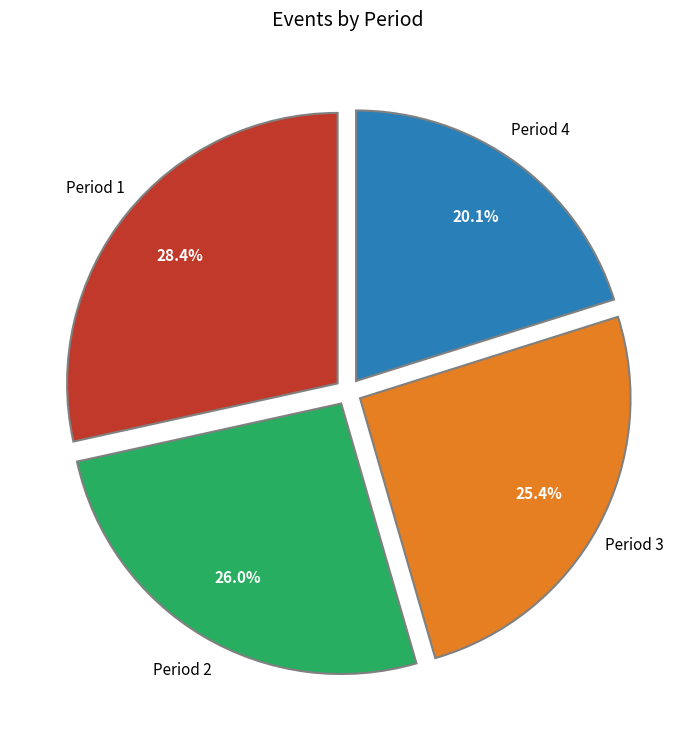

To the nearest percent, what is the average slice percentage?

25%